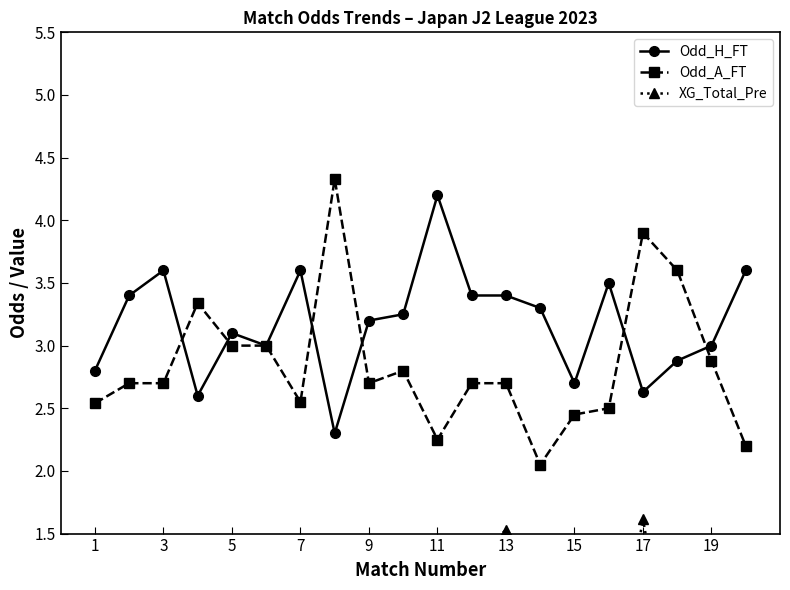

True or false: Odd_H_FT has more than 2 points higher than both neighbors.

True